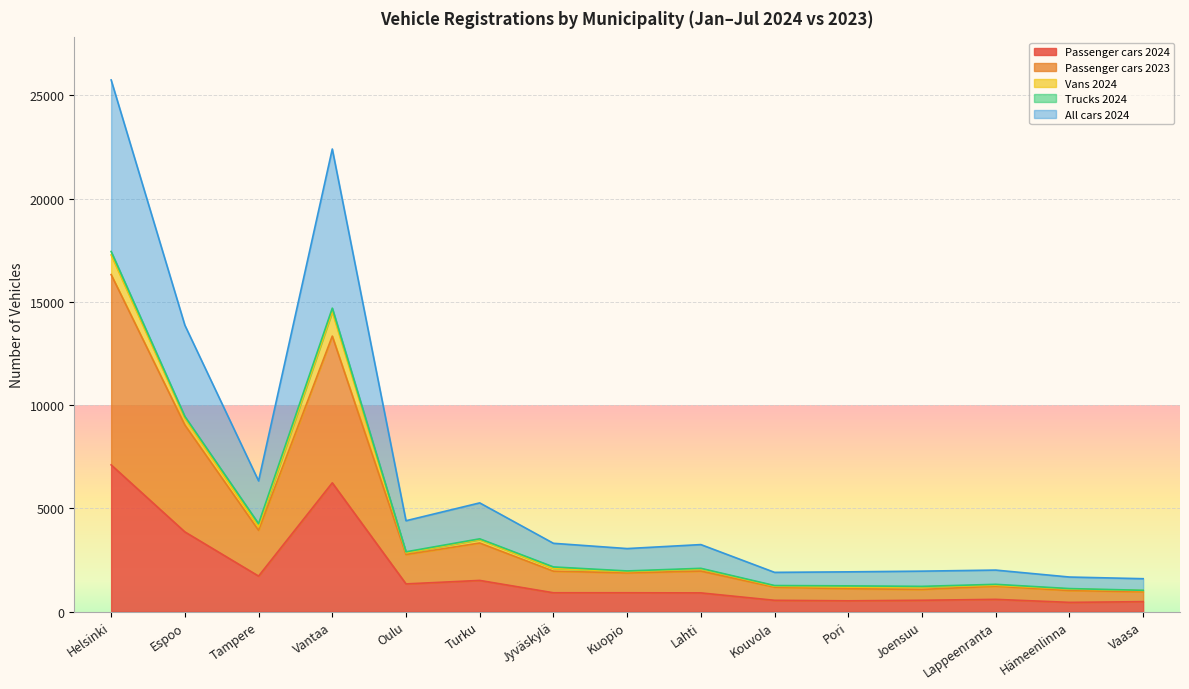

The Passenger cars 2024 series shows 6699 at Espoo. True or false?

False